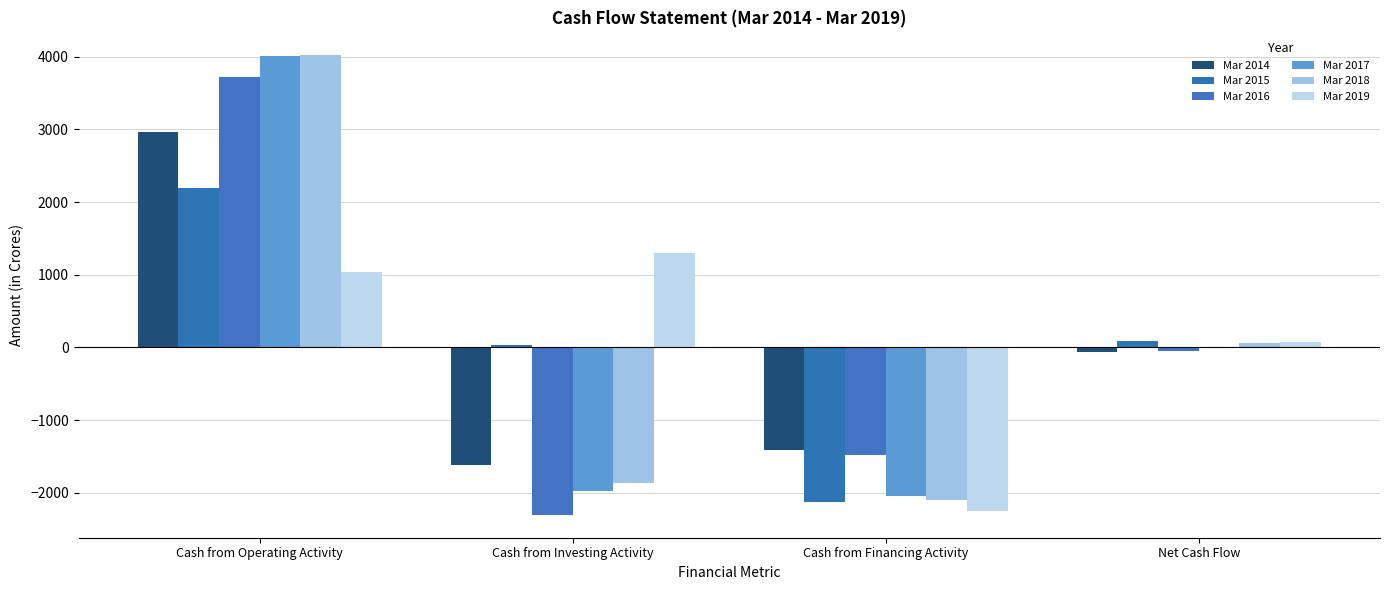

Which series has the widest spread of values?

Mar 2018